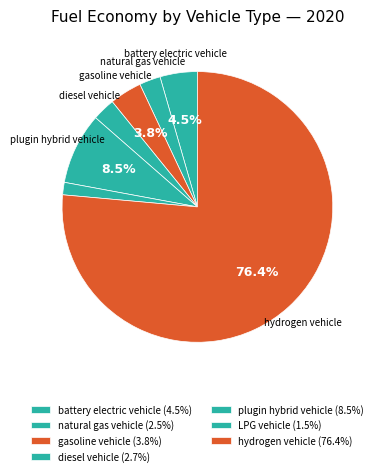

Rank the categories by value from lowest to highest.

LPG vehicle, natural gas vehicle, diesel vehicle, gasoline vehicle, battery electric vehicle, plugin hybrid vehicle, hydrogen vehicle